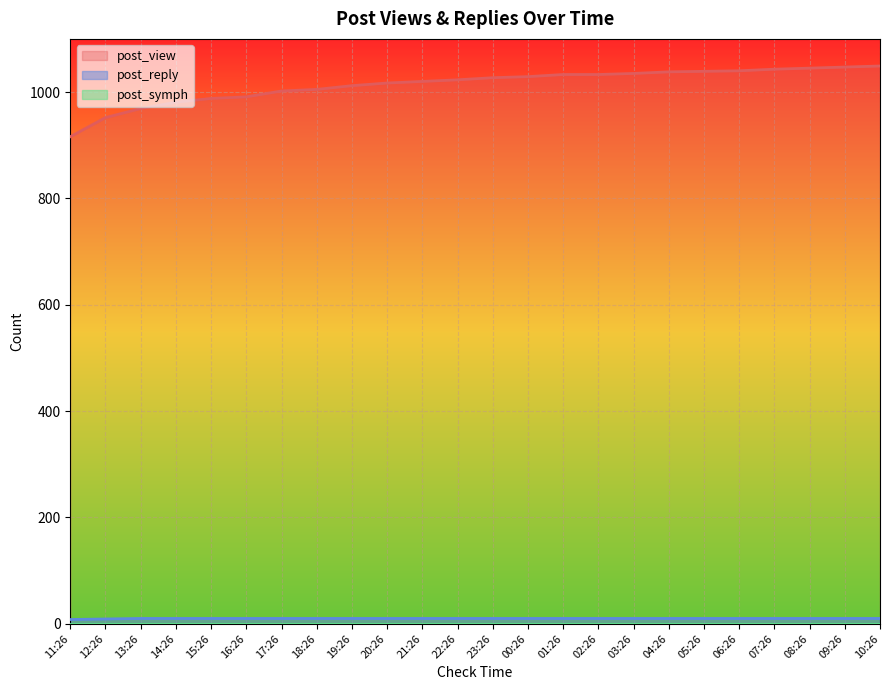

Which series has the largest range (max minus min)?

post_view